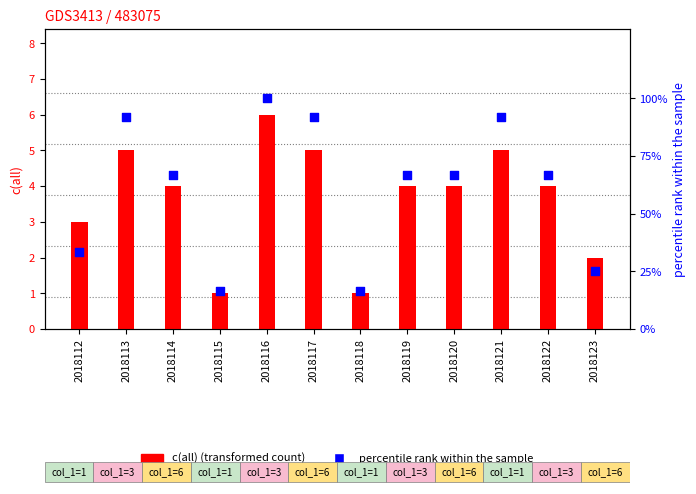

Which series reaches the minimum Y coordinate?

c(all)